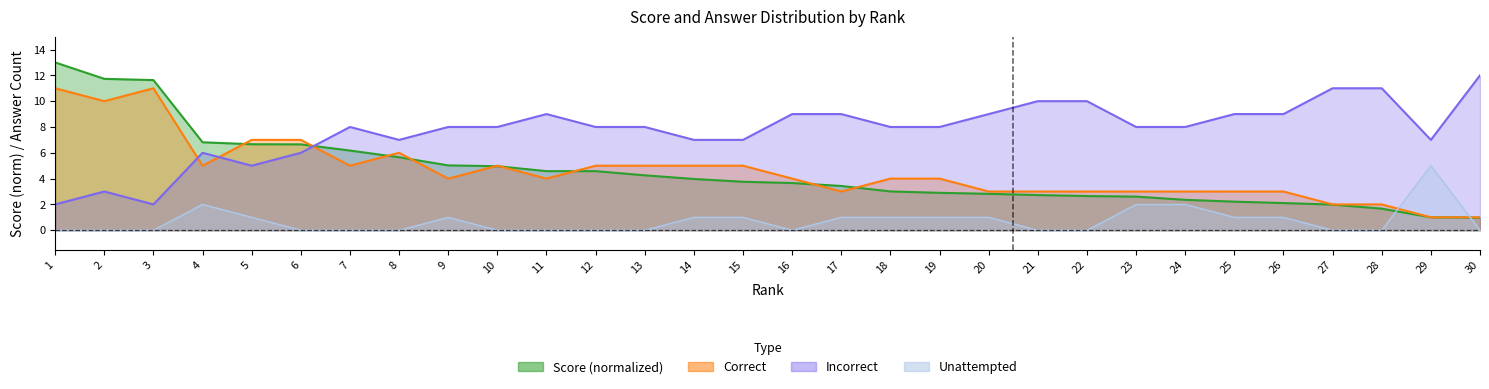

At which category is the sum across all series the highest?

1